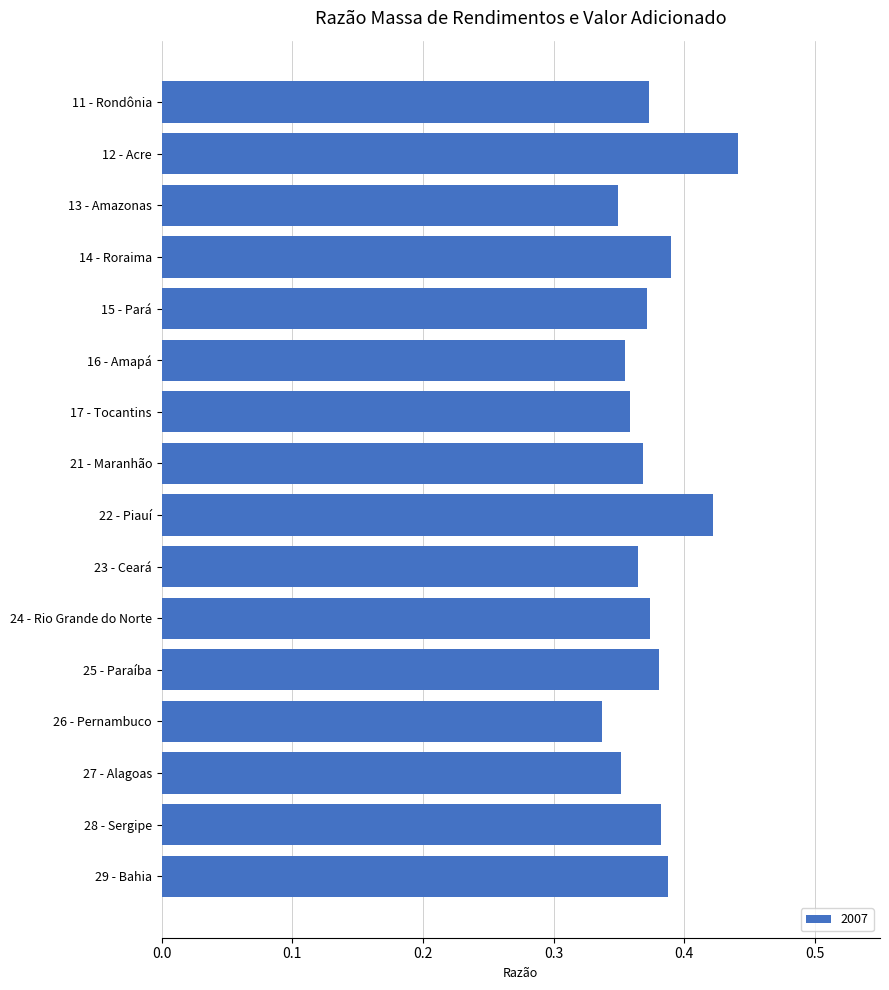

What is the label of the 10th bar from the bottom?

17 - Tocantins